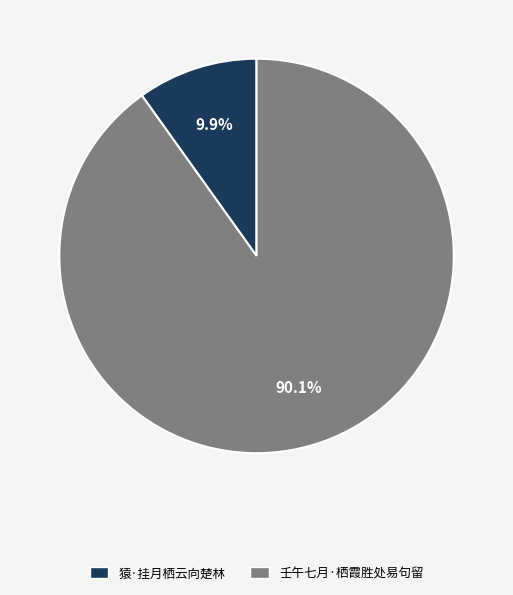

What percentage is NOT represented by 壬午七月·栖霞胜处易句留?

9.9%